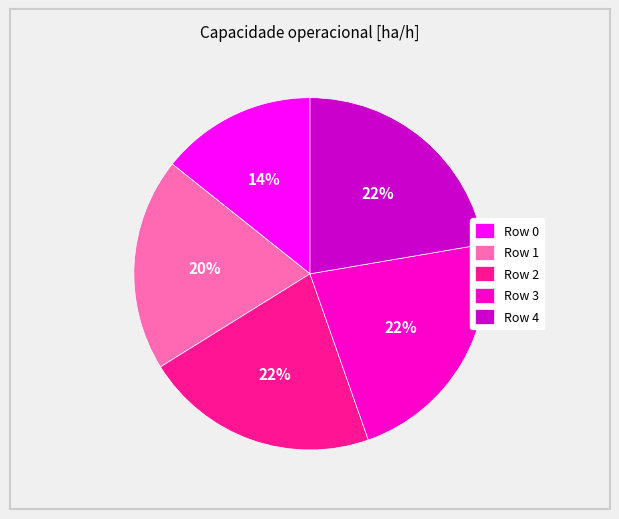

To the nearest percent, what is the average slice percentage?

20%